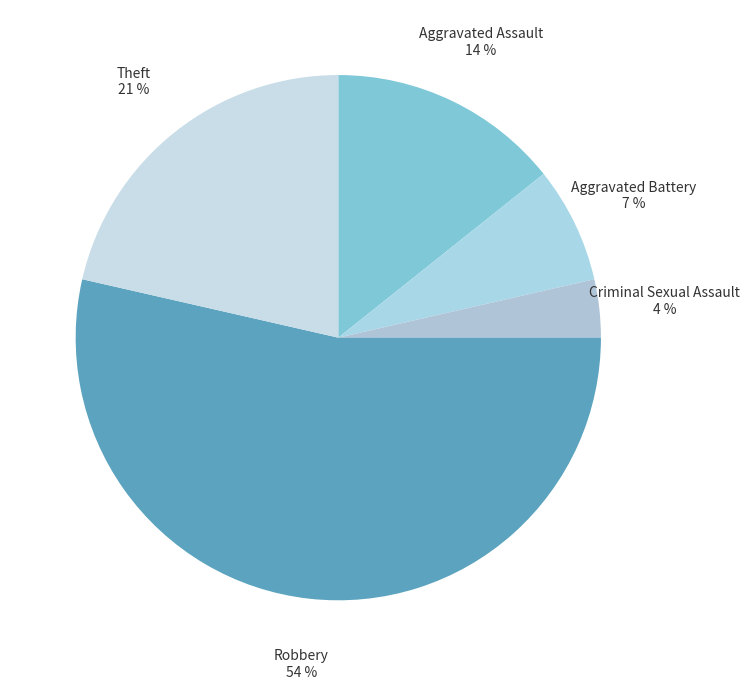

Which slice represents more than half of the pie?

Robbery